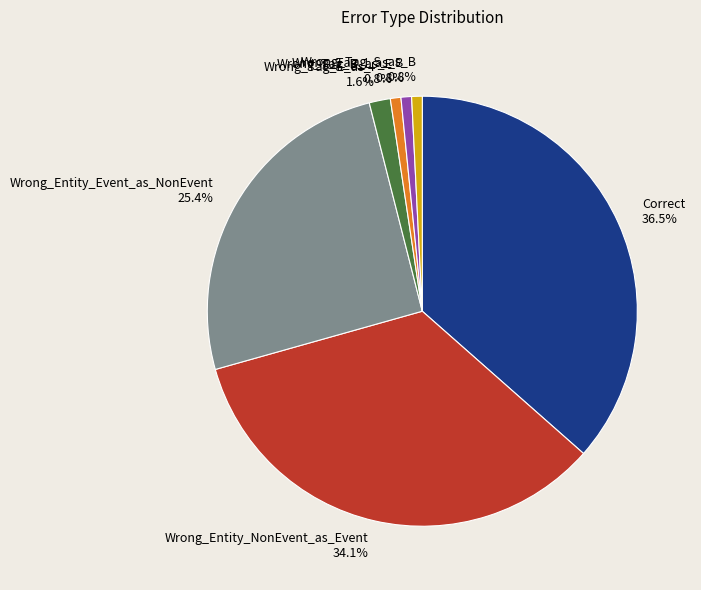

Which has a higher value, Wrong_Entity_Event_as_NonEvent or Wrong_Tag_B_as_E?

Wrong_Entity_Event_as_NonEvent